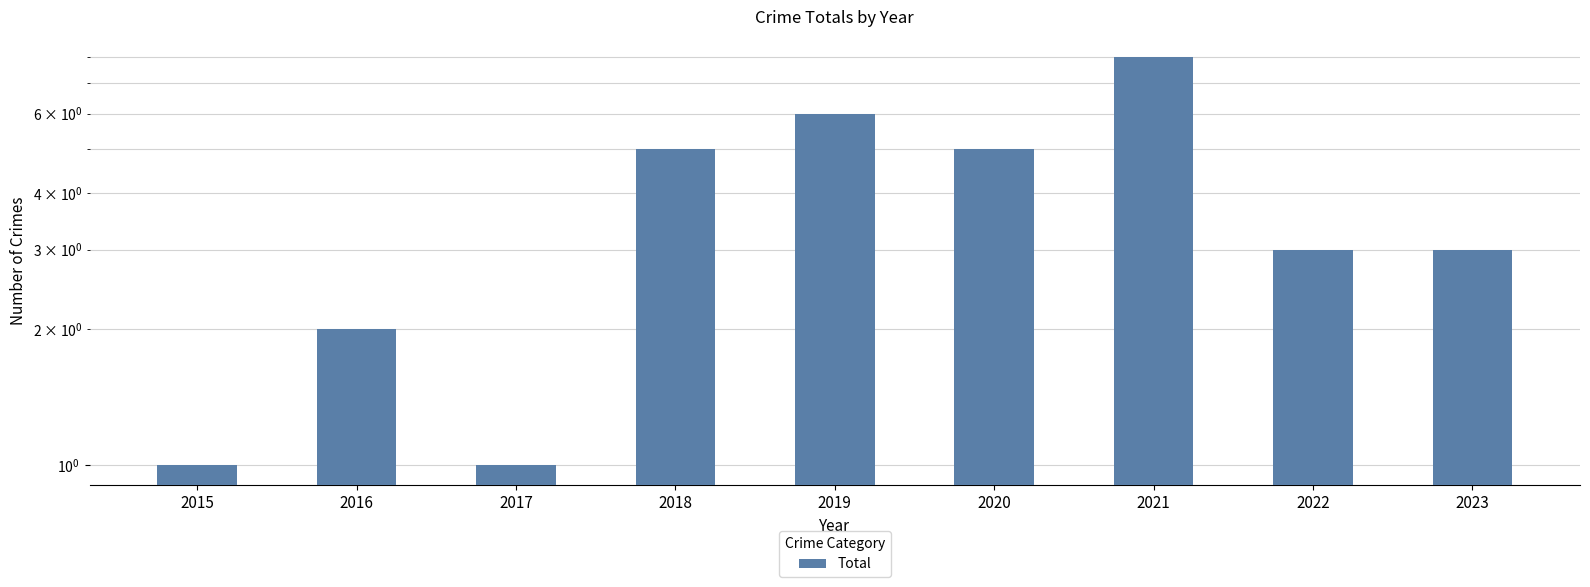

Reading left to right, list all the values displayed in this chart.

1	2	1	5	6	5	8	3	3